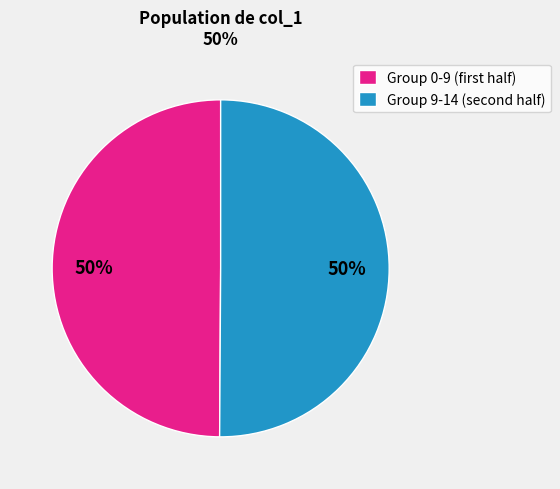

How many segments does this pie chart have?

2